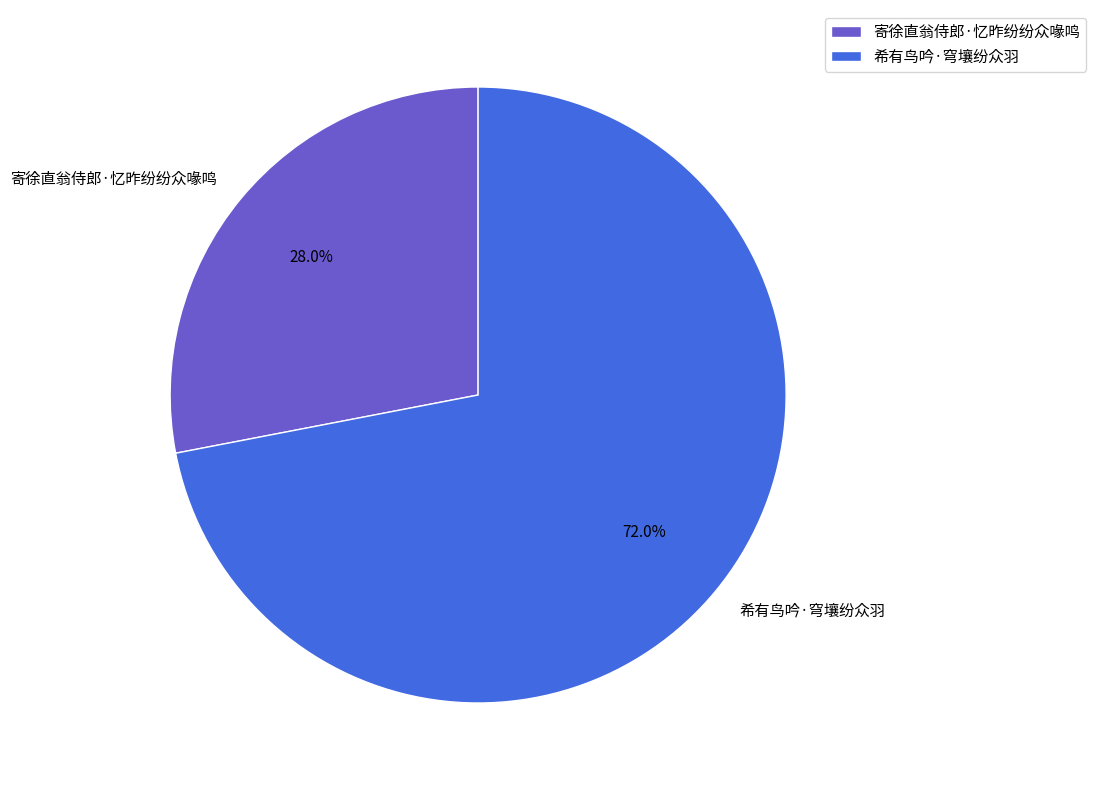

What percentage is the 寄徐直翁侍郎·忆昨纷纷众喙鸣 slice, to the nearest percent?

28%